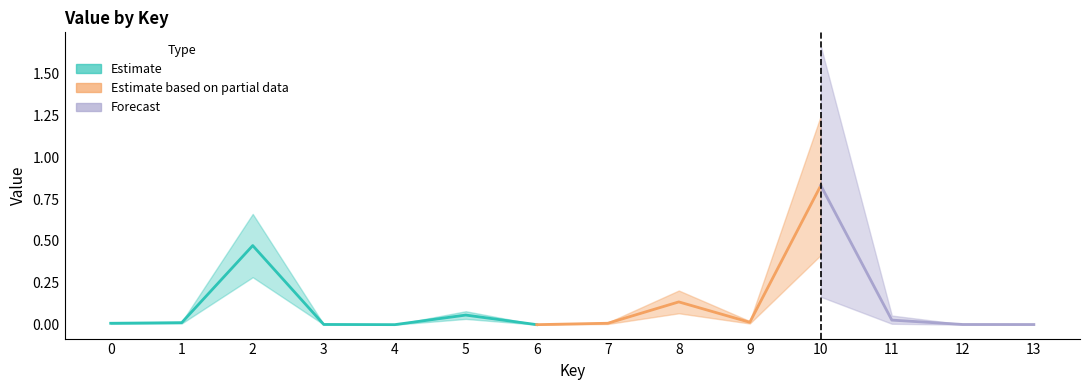

How many lines are shown in the chart?

1